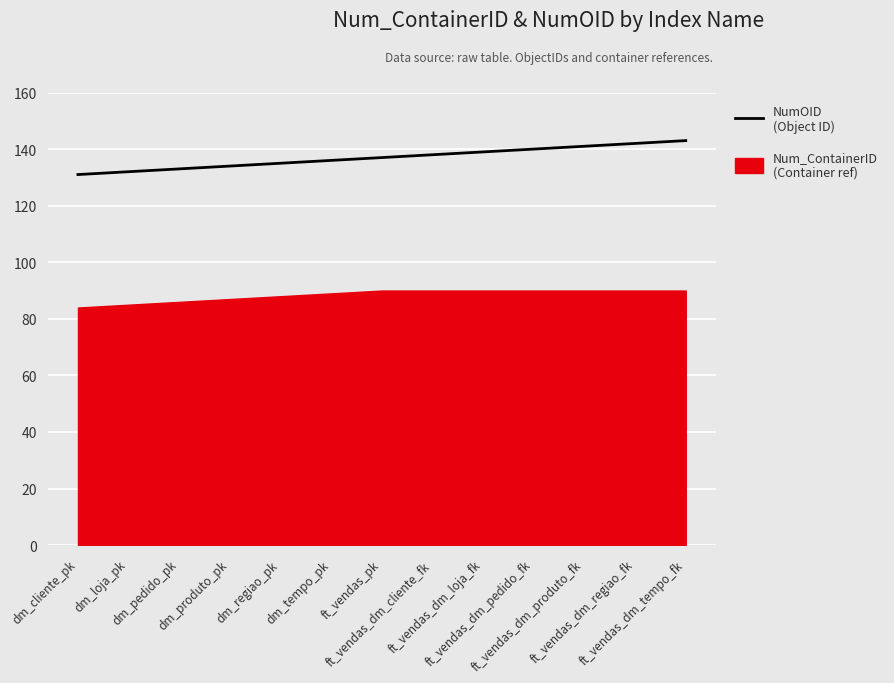

True or false: the data shows 133 at dm_pedido_pk.

True